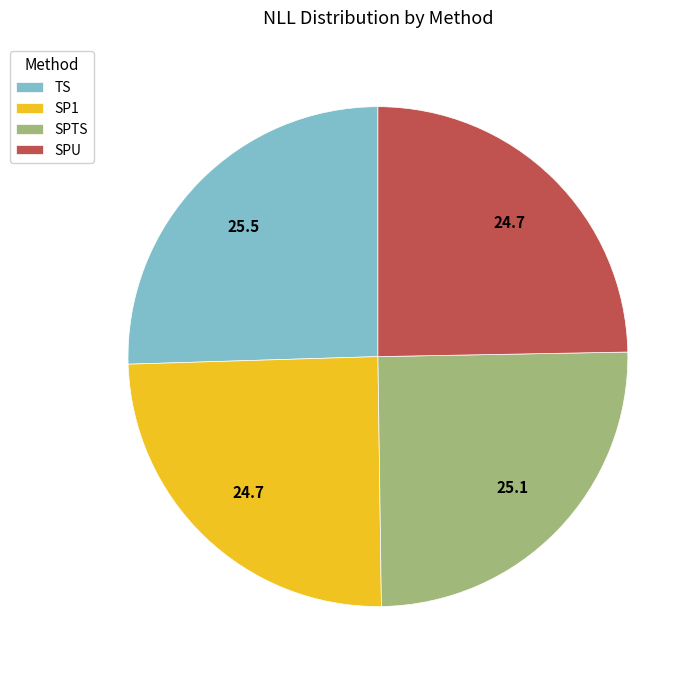

Combined, do SPTS and SP1 account for over 50%?

No